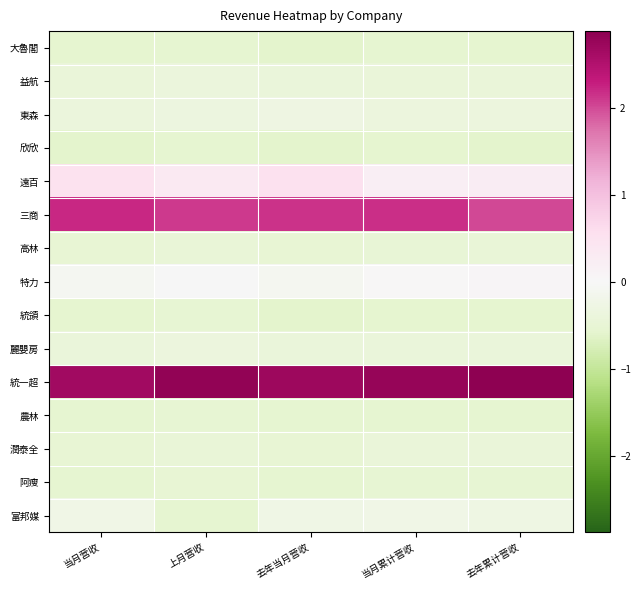

Reading left to right, list all the values displayed in this chart.

大魯閣: 当月营收=-0.6	上月营收=-0.5	去年当月营收=-0.6	当月累计营收=-0.6	去年累计营收=-0.6
益航: 当月营收=-0.4	上月营收=-0.4	去年当月营收=-0.4	当月累计营收=-0.4	去年累计营收=-0.4
東森: 当月营收=-0.4	上月营收=-0.4	去年当月营收=-0.3	当月累计营收=-0.4	去年累计营收=-0.4
欣欣: 当月营收=-0.6	上月营收=-0.6	去年当月营收=-0.6	当月累计营收=-0.6	去年累计营收=-0.6
遠百: 当月营收=0.5	上月营收=0.3	去年当月营收=0.5	当月累计营收=0.2	去年累计营收=0.3
三商: 当月营收=2.2	上月营收=2.1	去年当月营收=2.2	当月累计营收=2.2	去年累计营收=2.0
高林: 当月营收=-0.5	上月营收=-0.5	去年当月营收=-0.5	当月累计营收=-0.5	去年累计营收=-0.5
特力: 当月营收=-0.1	上月营收=-0.0	去年当月营收=-0.1	当月累计营收=0.0	去年累计营收=0.0
統領: 当月营收=-0.6	上月营收=-0.5	去年当月营收=-0.6	当月累计营收=-0.6	去年累计营收=-0.6
麗嬰房: 当月营收=-0.4	上月营收=-0.4	去年当月营收=-0.4	当月累计营收=-0.4	去年累计营收=-0.4
統一超: 当月营收=2.7	上月营收=2.8	去年当月营收=2.7	当月累计营收=2.8	去年累计营收=2.9
農林: 当月营收=-0.6	上月营收=-0.5	去年当月营收=-0.6	当月累计营收=-0.6	去年累计营收=-0.6
潤泰全: 当月营收=-0.5	上月营收=-0.5	去年当月营收=-0.5	当月累计营收=-0.4	去年累计营收=-0.4
阿瘦: 当月营收=-0.5	上月营收=-0.5	去年当月营收=-0.5	当月累计营收=-0.5	去年累计营收=-0.5
富邦媒: 当月营收=-0.2	上月营收=-0.6	去年当月营收=-0.3	当月累计营收=-0.2	去年累计营收=-0.3